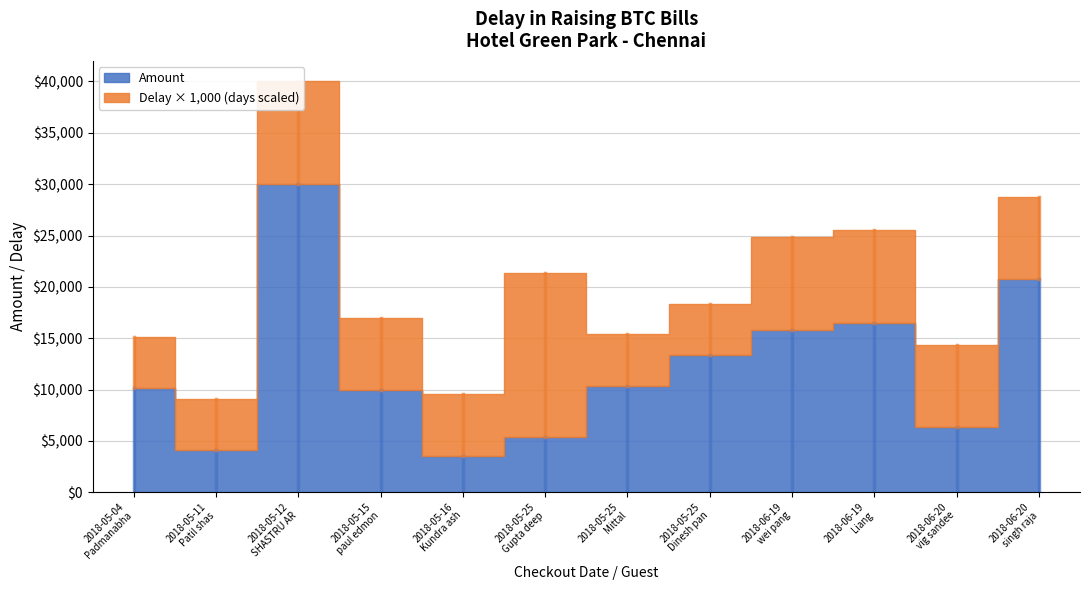

What is the maximum value shown in the chart?

30000